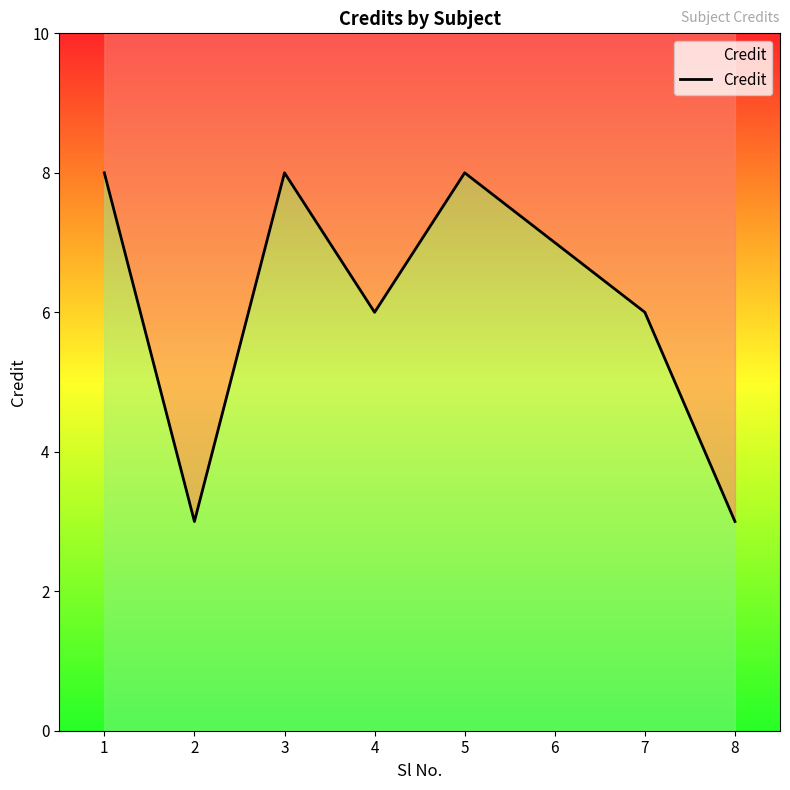

True or false: the data has more than 1 interior local peaks.

True